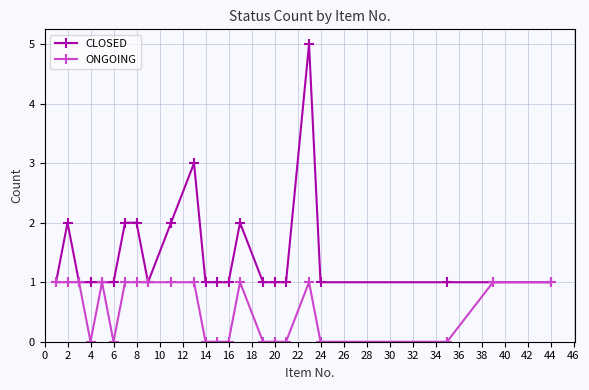

Does the chart display data point markers on the line(s)?

Yes